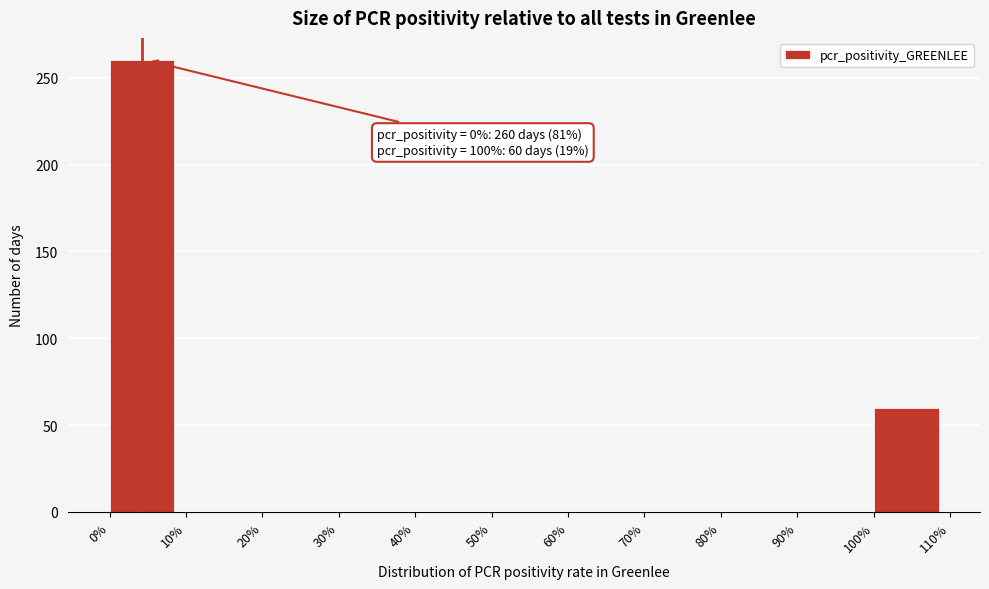

Reading left to right, transcribe all the data shown in this chart.

0%=260	10%=0	20%=0	30%=0	40%=0	50%=0	60%=0	70%=0	80%=0	90%=0	100%=60